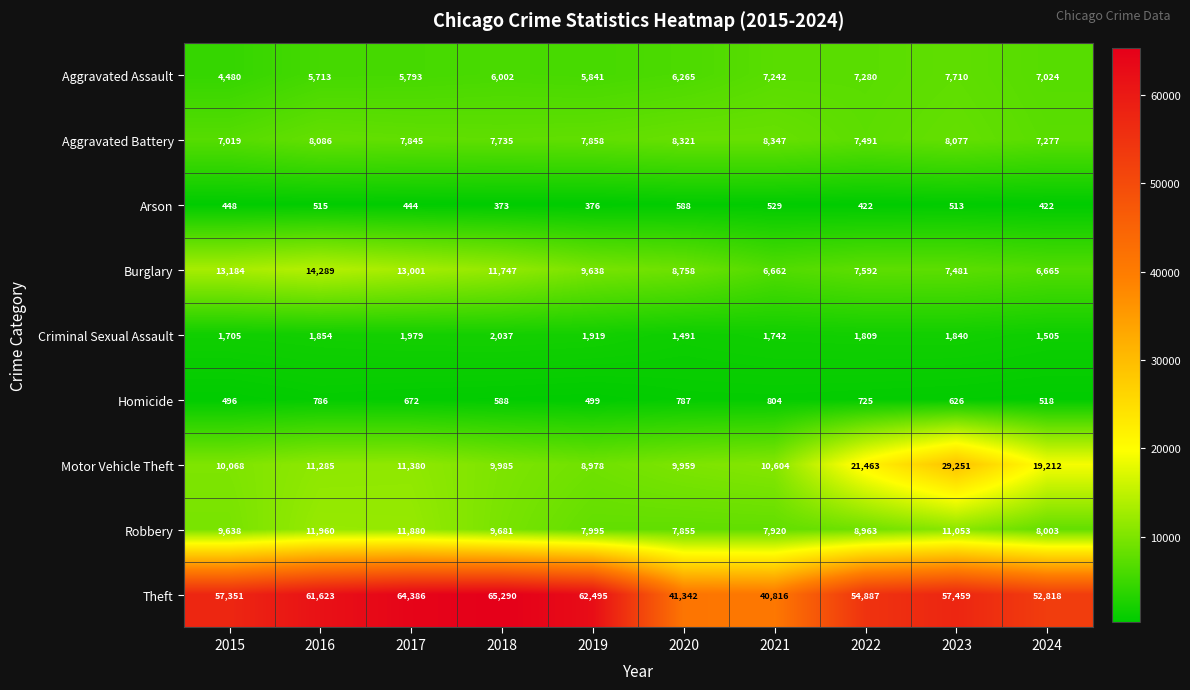

How many series are shown in this chart?

9